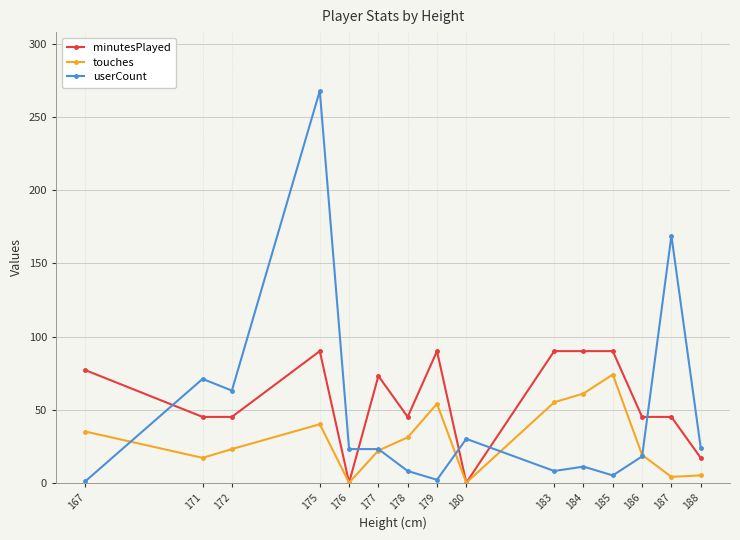

What value does the userCount series have at 186?

18